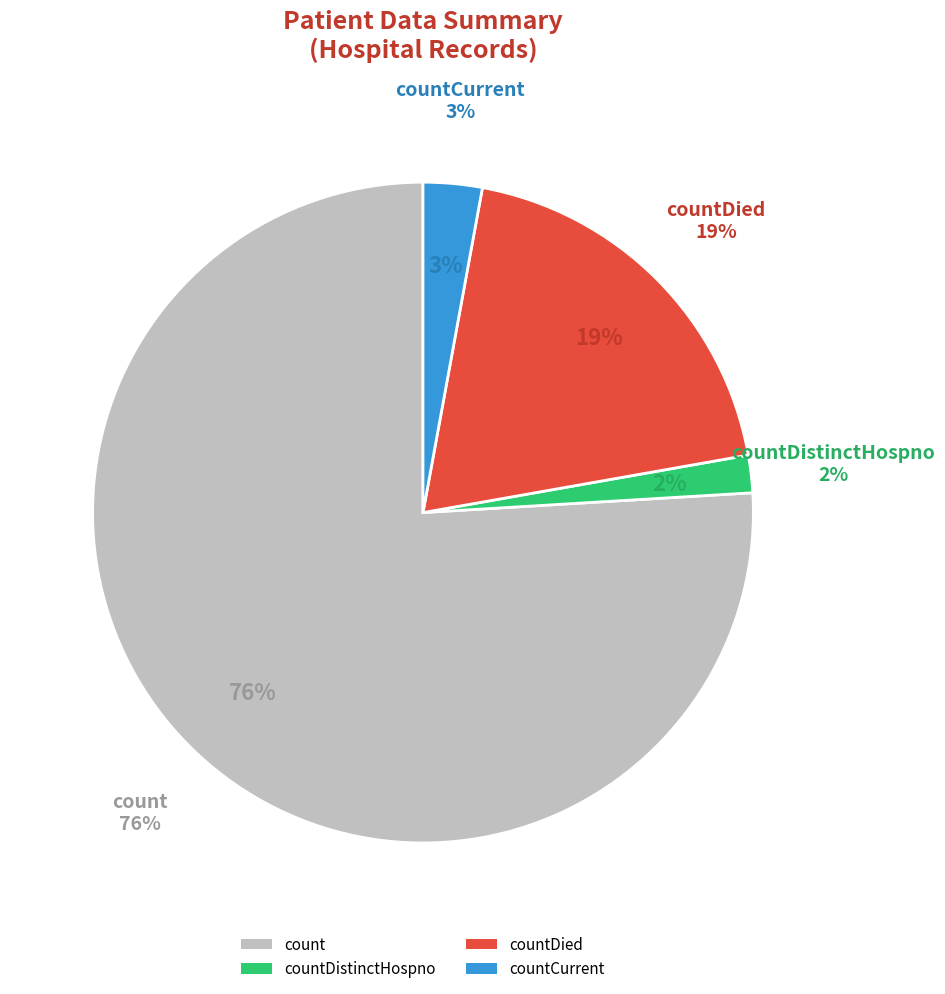

How many slices are in this pie chart?

4